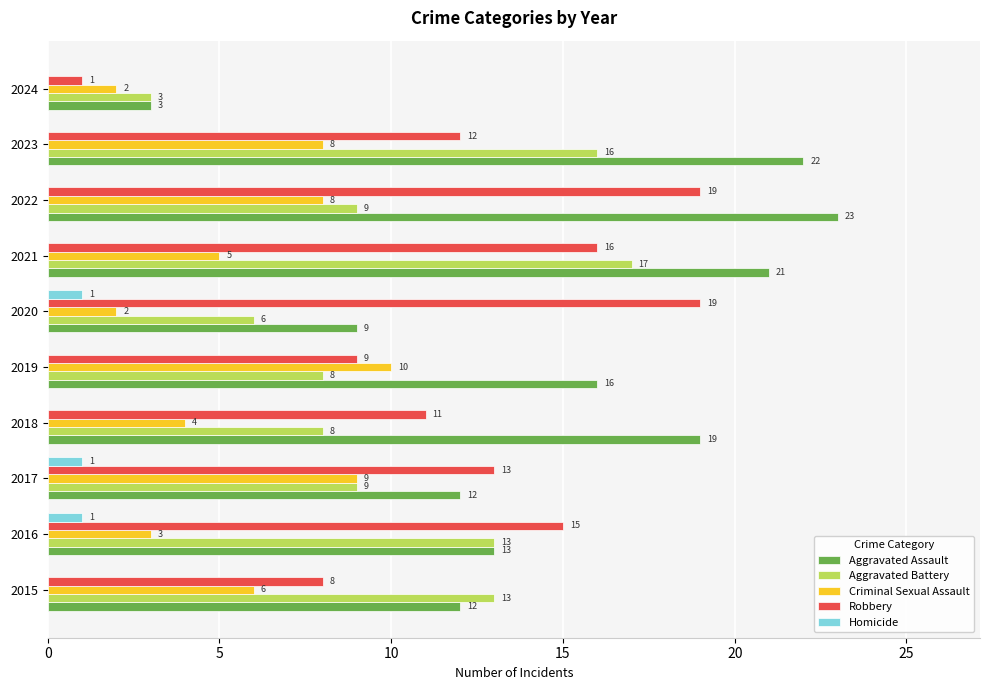

Is it true that Criminal Sexual Assault equals 2 at 2024?

True